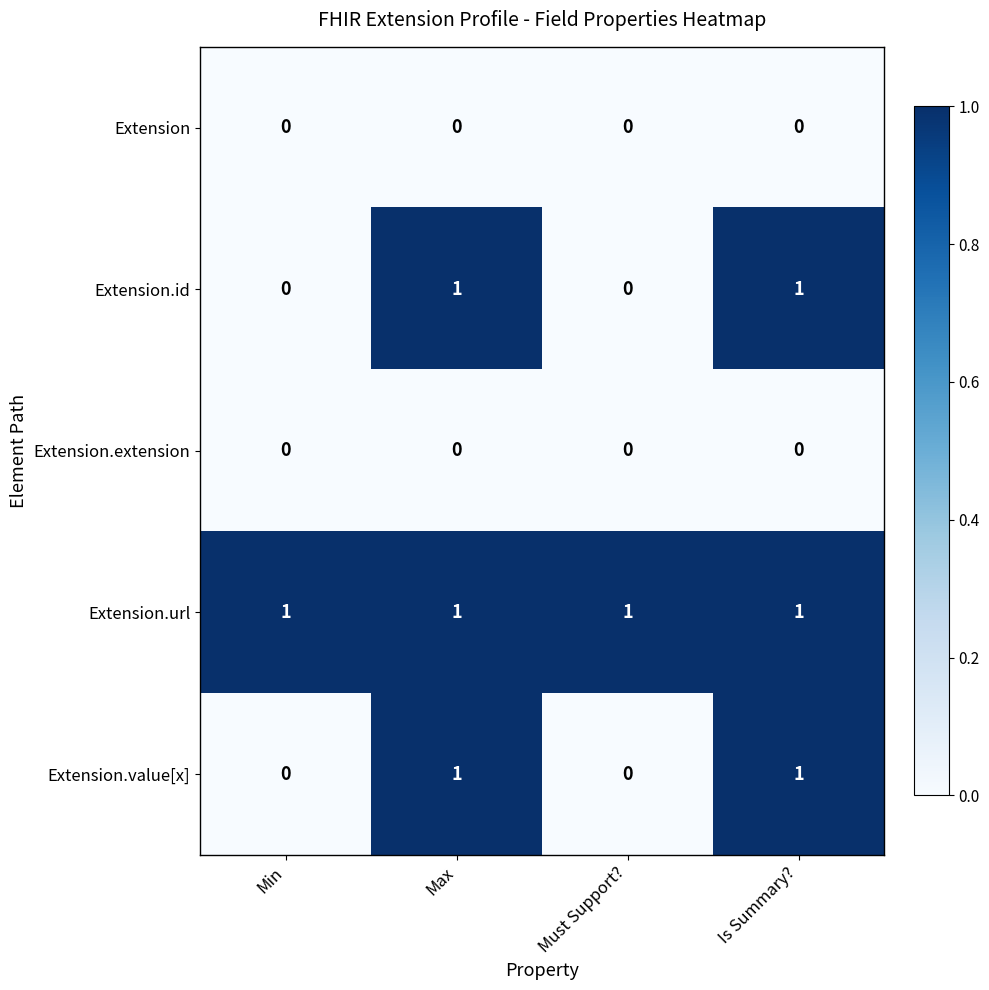

Which series has the largest total across all categories?

Extension.url